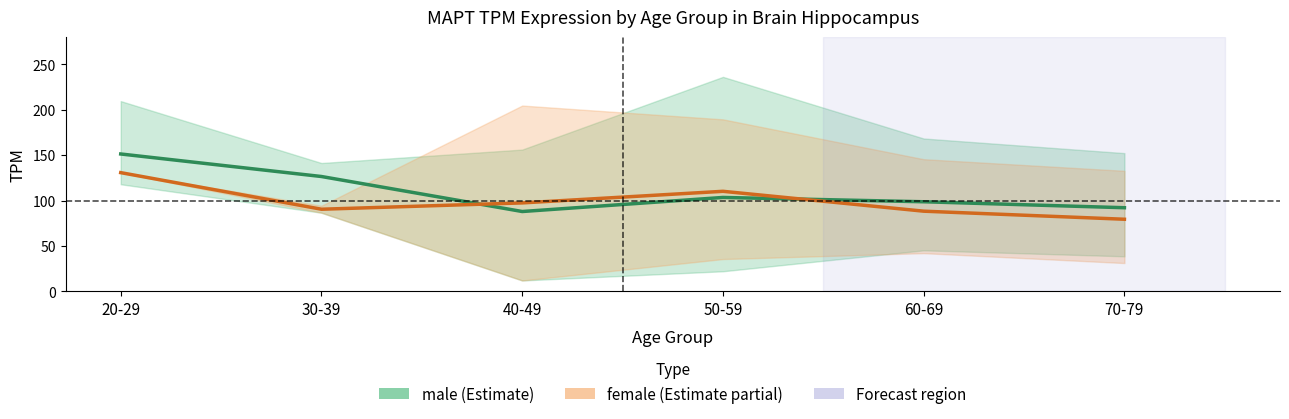

What is the spread (max minus min) of values at 20-29?

20.5